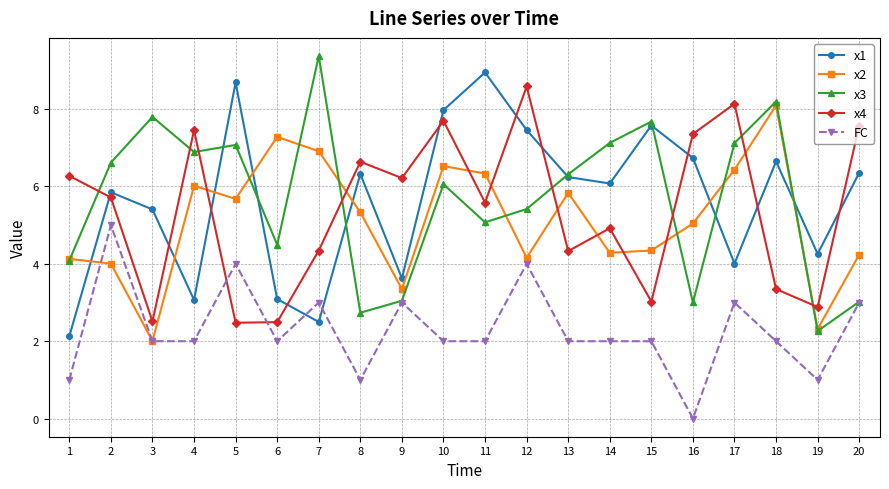

At 11, list the series in order from smallest to largest.

FC, x3, x4, x2, x1